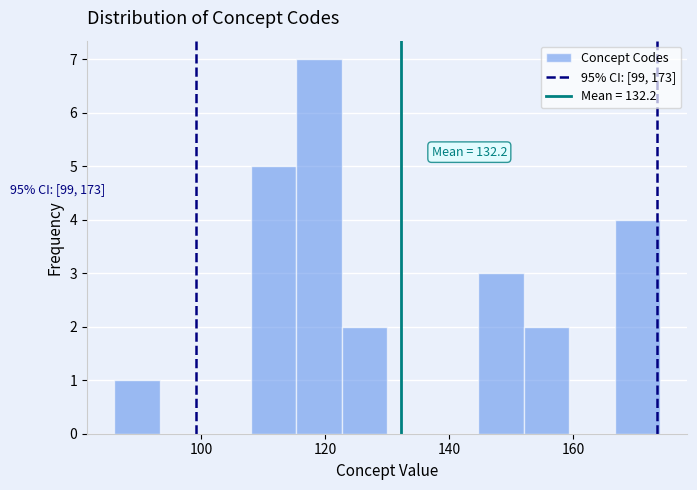

Read against the x-axis, roughly where is the centre of the tallest bar?

120